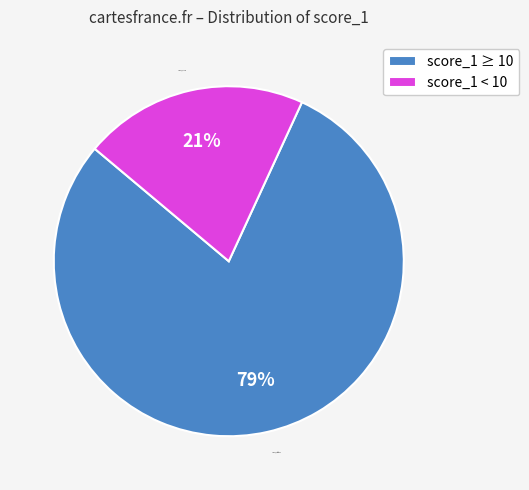

Combined, do score_1 < 10 and score_1 ≥ 10 account for over 50%?

Yes